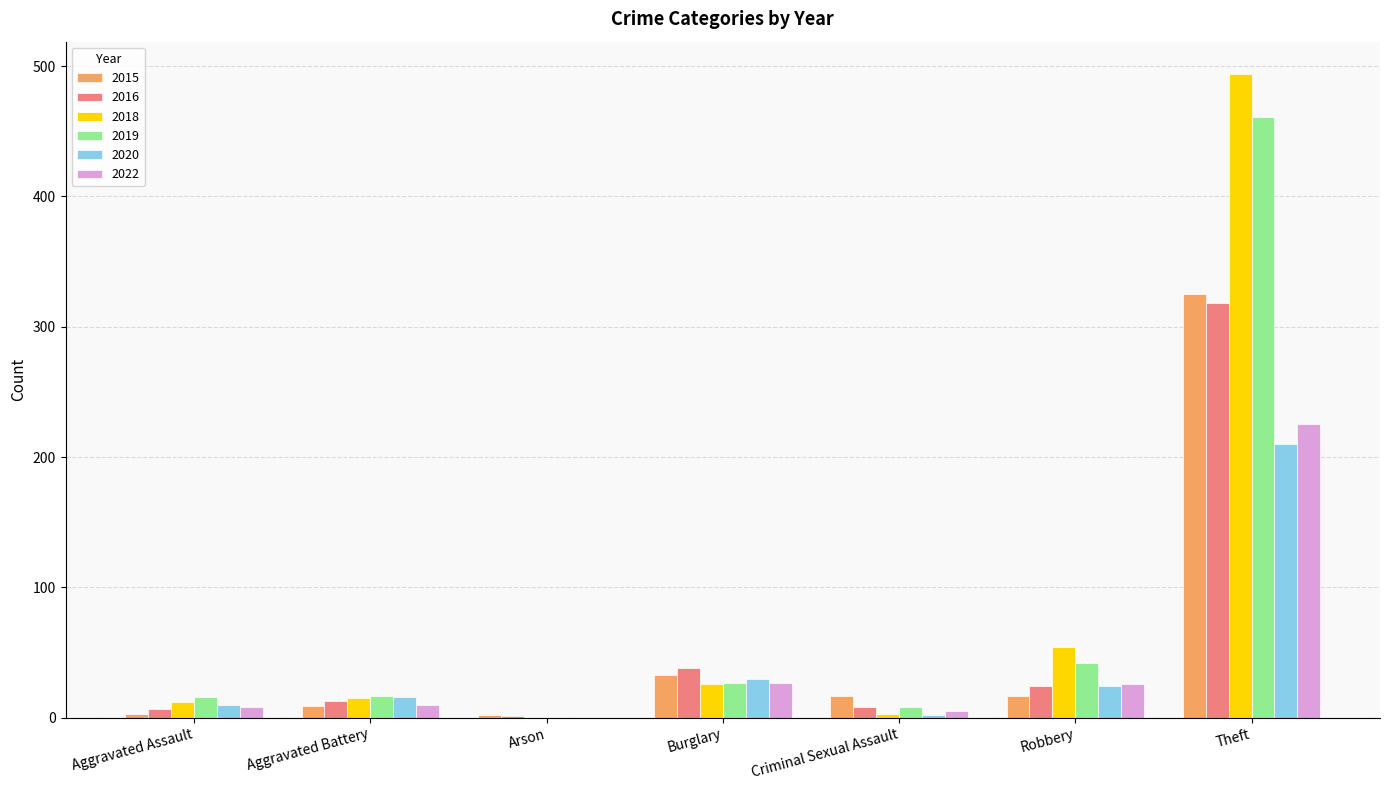

True or false: 2018 has a value of 494 at Theft.

True